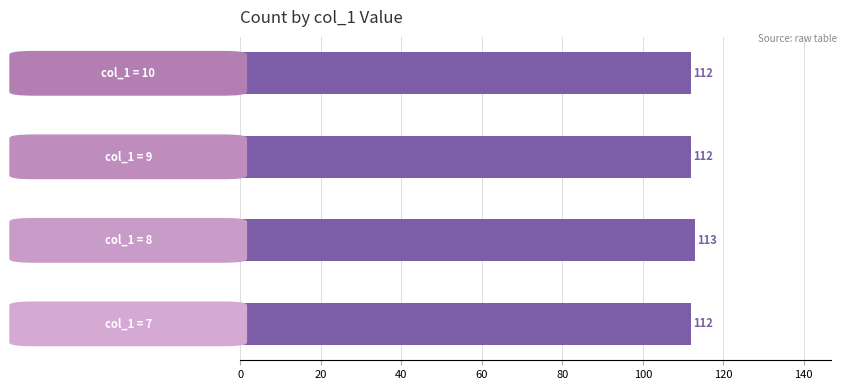

Count the number of data series in this chart.

1